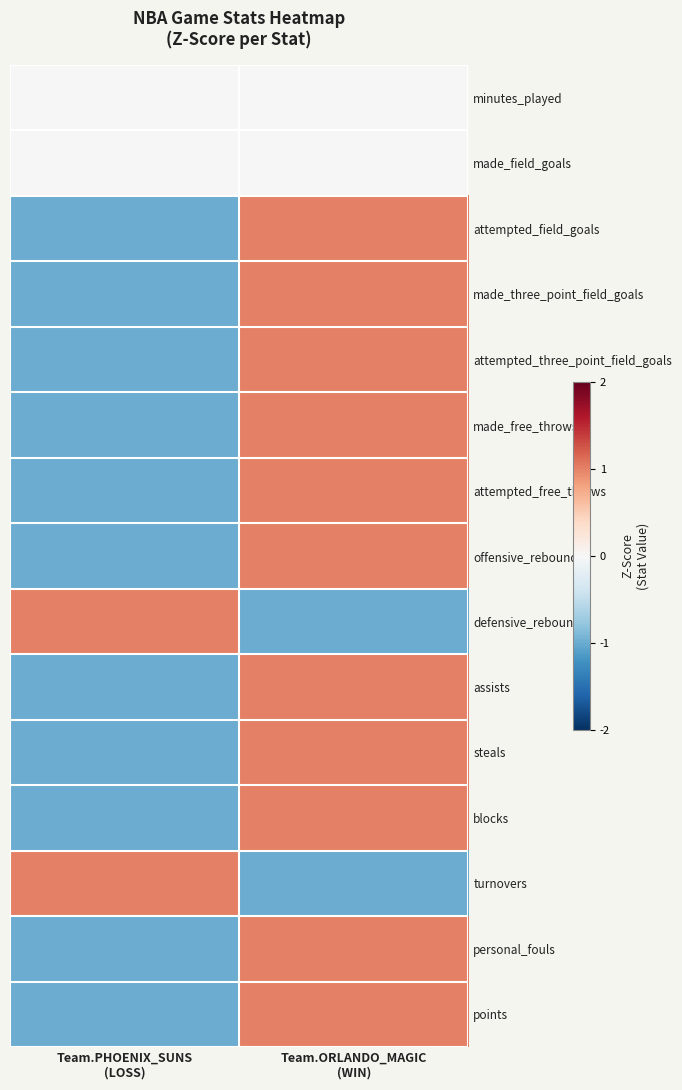

Reading right to left, transcribe all the data shown in this chart.

minutes_played: Team.ORLANDO_MAGIC
(WIN)=0	Team.PHOENIX_SUNS
(LOSS)=0
made_field_goals: Team.ORLANDO_MAGIC
(WIN)=0	Team.PHOENIX_SUNS
(LOSS)=0
attempted_field_goals: Team.ORLANDO_MAGIC
(WIN)=1	Team.PHOENIX_SUNS
(LOSS)=-1
made_three_point_field_goals: Team.ORLANDO_MAGIC
(WIN)=1	Team.PHOENIX_SUNS
(LOSS)=-1
attempted_three_point_field_goals: Team.ORLANDO_MAGIC
(WIN)=1	Team.PHOENIX_SUNS
(LOSS)=-1
made_free_throws: Team.ORLANDO_MAGIC
(WIN)=1	Team.PHOENIX_SUNS
(LOSS)=-1
attempted_free_throws: Team.ORLANDO_MAGIC
(WIN)=1	Team.PHOENIX_SUNS
(LOSS)=-1
offensive_rebounds: Team.ORLANDO_MAGIC
(WIN)=1	Team.PHOENIX_SUNS
(LOSS)=-1
defensive_rebounds: Team.ORLANDO_MAGIC
(WIN)=-1	Team.PHOENIX_SUNS
(LOSS)=1
assists: Team.ORLANDO_MAGIC
(WIN)=1	Team.PHOENIX_SUNS
(LOSS)=-1
steals: Team.ORLANDO_MAGIC
(WIN)=1	Team.PHOENIX_SUNS
(LOSS)=-1
blocks: Team.ORLANDO_MAGIC
(WIN)=1	Team.PHOENIX_SUNS
(LOSS)=-1
turnovers: Team.ORLANDO_MAGIC
(WIN)=-1	Team.PHOENIX_SUNS
(LOSS)=1
personal_fouls: Team.ORLANDO_MAGIC
(WIN)=1	Team.PHOENIX_SUNS
(LOSS)=-1
points: Team.ORLANDO_MAGIC
(WIN)=1	Team.PHOENIX_SUNS
(LOSS)=-1